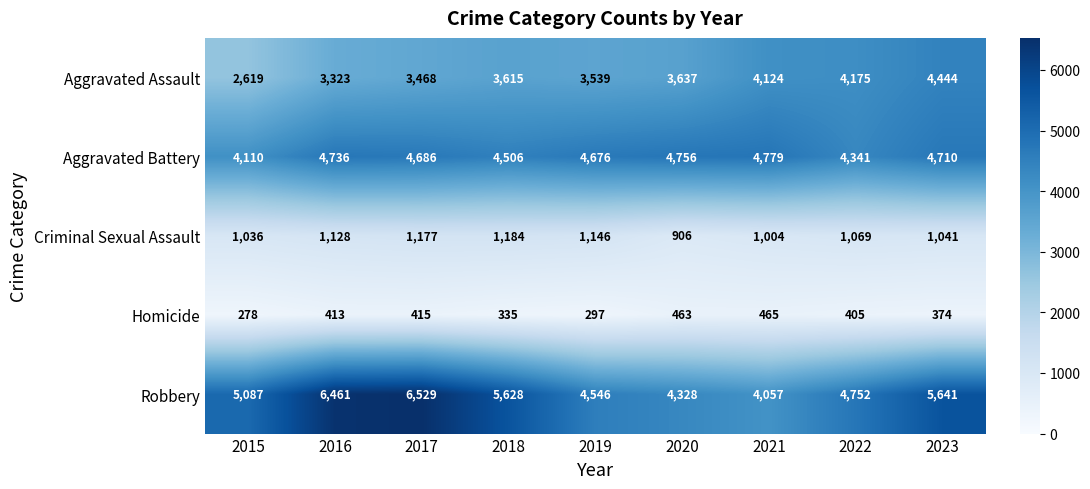

At how many categories does at least one series exceed 5548?

4